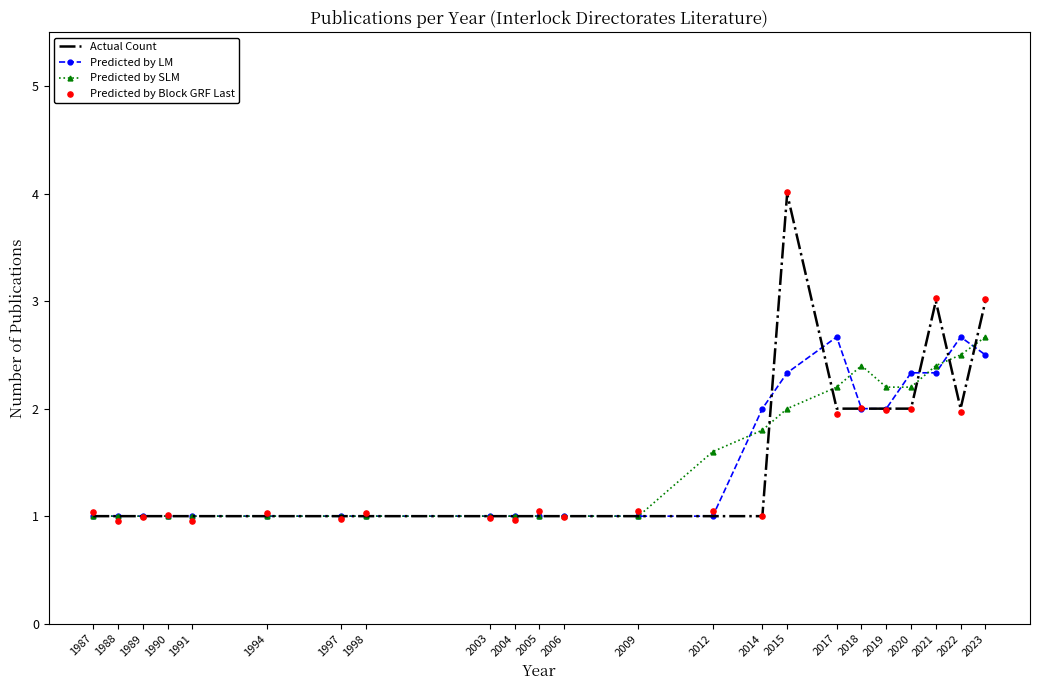

At how many categories does at least one series exceed 1?

16